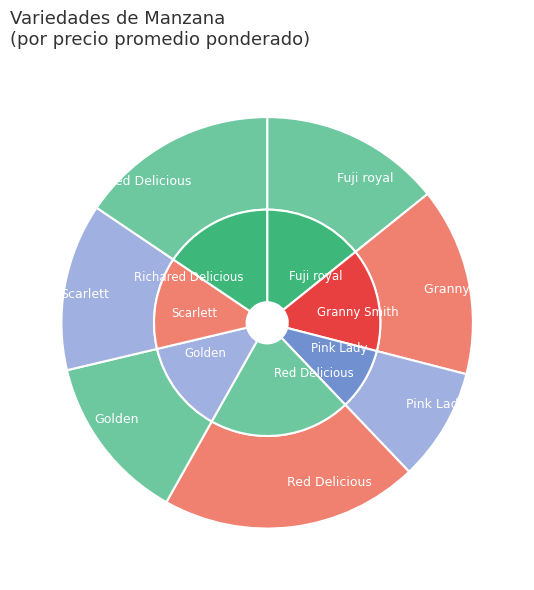

Combined, do Fuji royal and Scarlett account for over 50%?

No